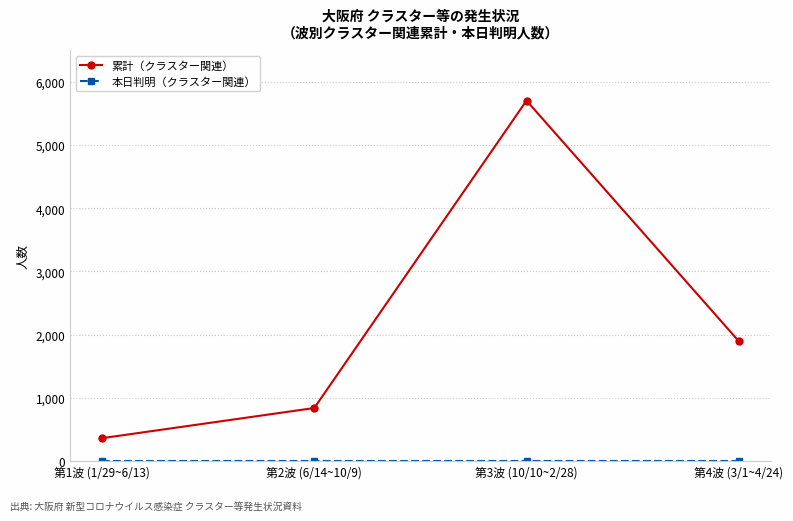

How many data points does each series have?

4